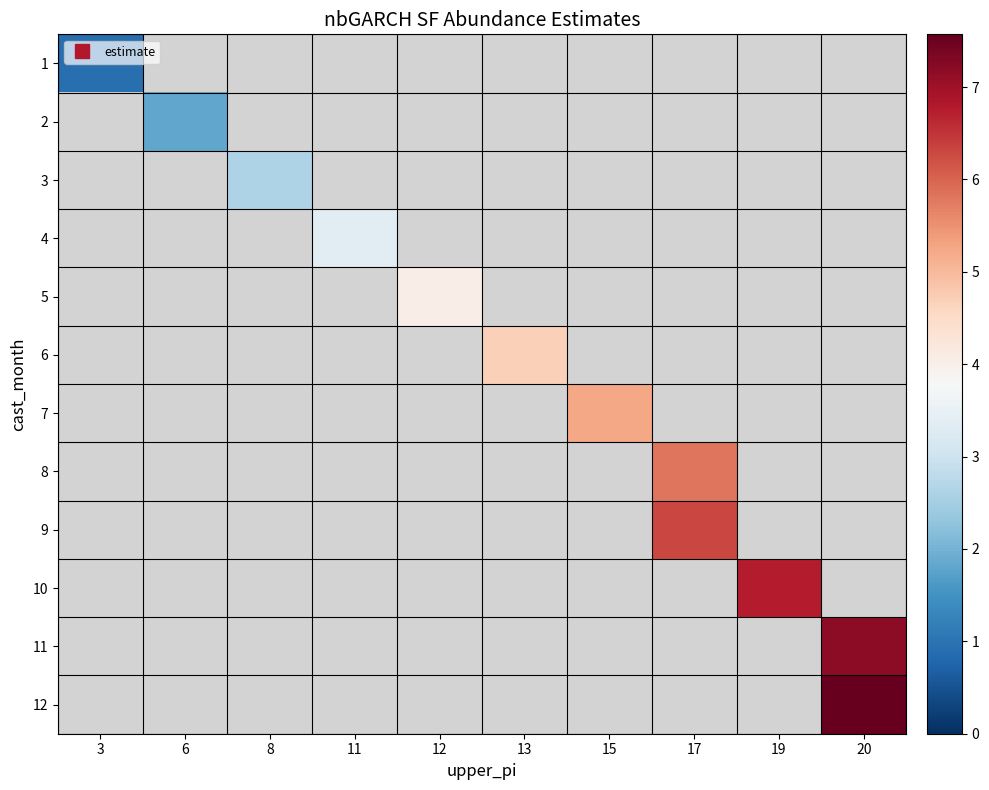

At which label does 1 reach its peak?

3